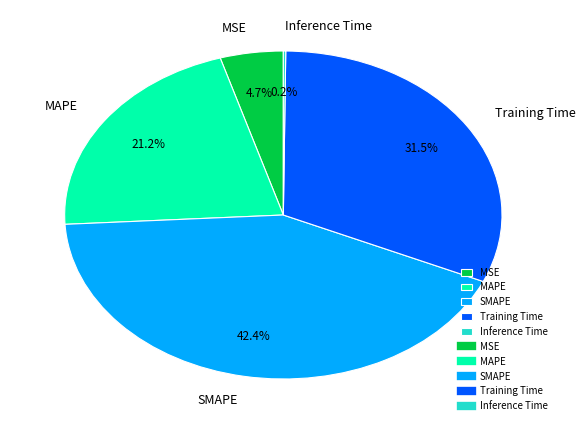

Approximately how many times larger is the value at SMAPE compared to Training Time?

1.3